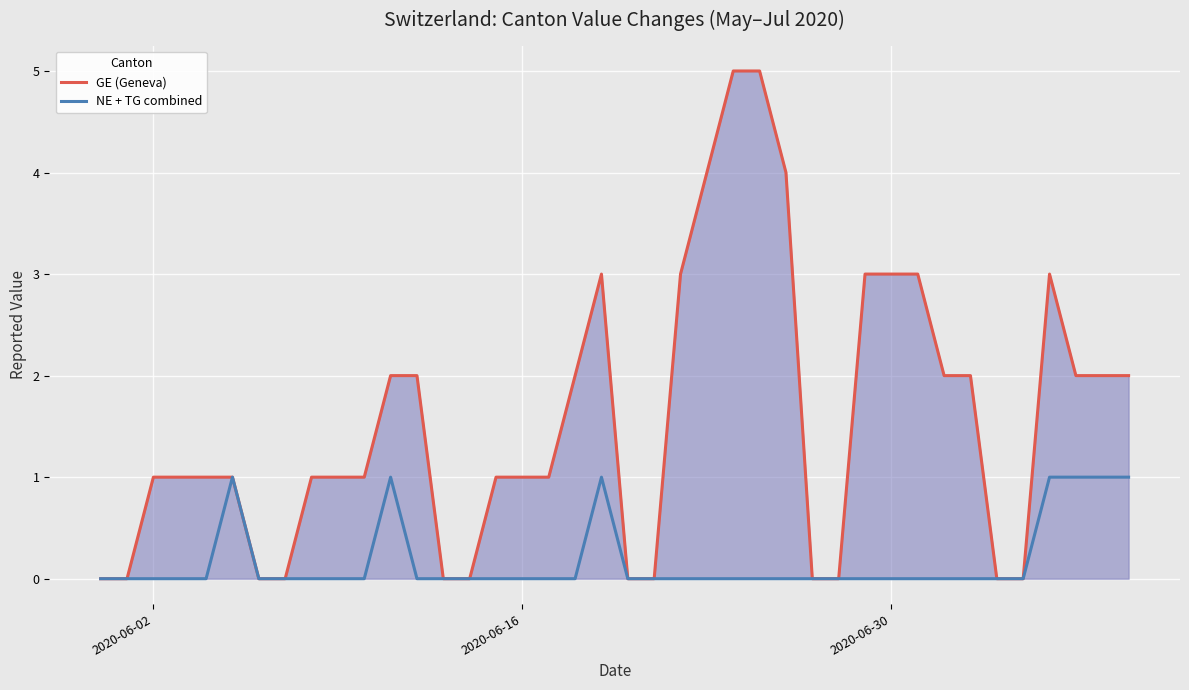

True or false: GE (Geneva) has more than 0 interior local peaks.

True